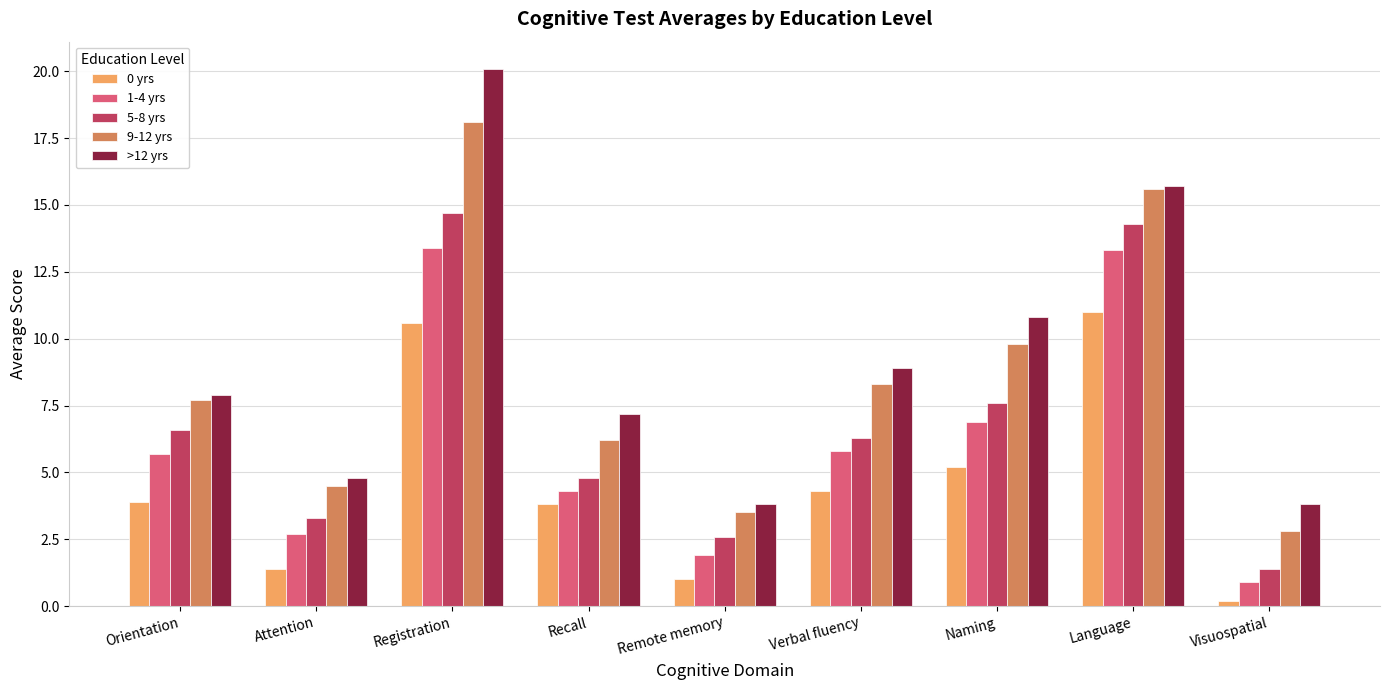

What is the average value of the 0 yrs series?

4.6